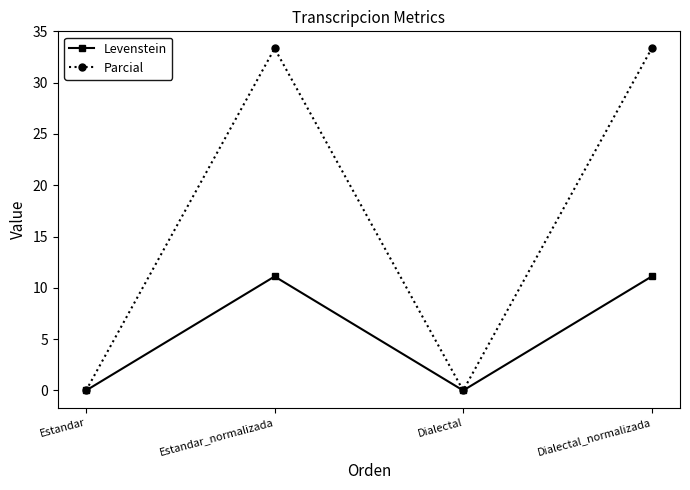

Between Estandar_normalizada and Dialectal, which series saw the biggest shift?

Parcial